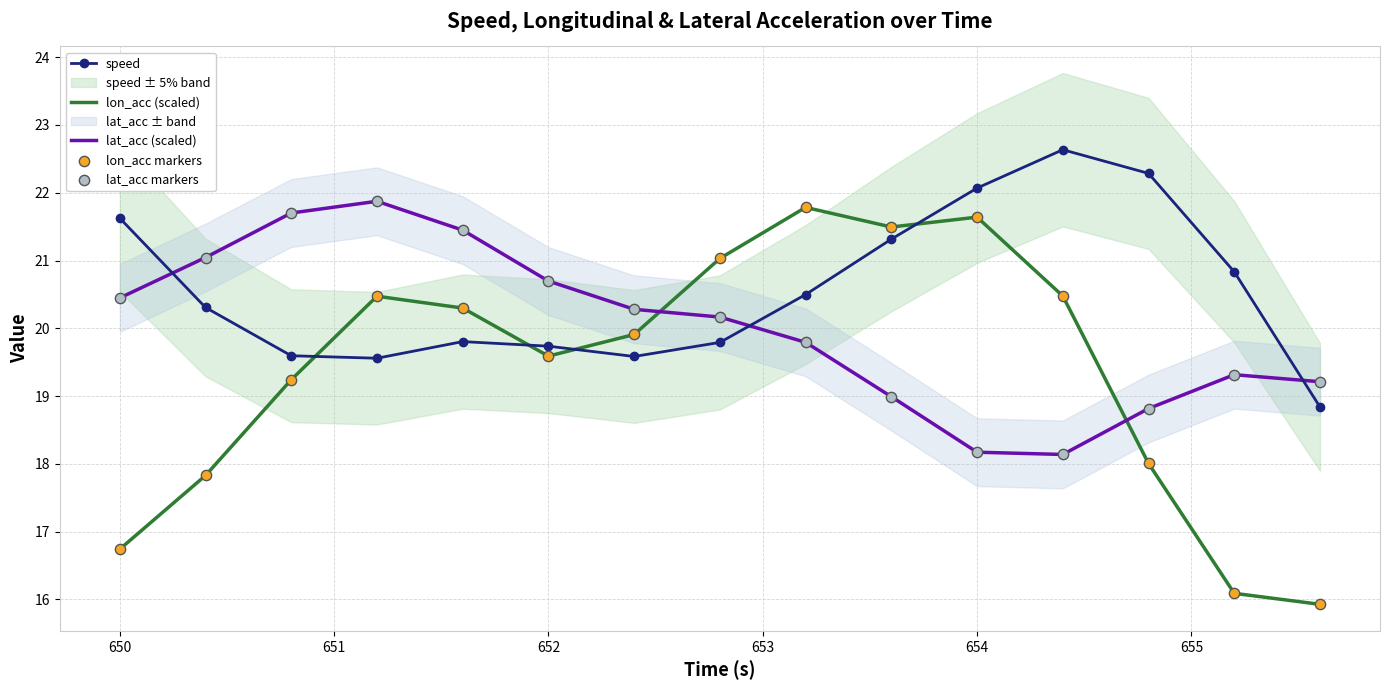

Which series has the largest Y range (max minus min)?

lon_acc (scaled)